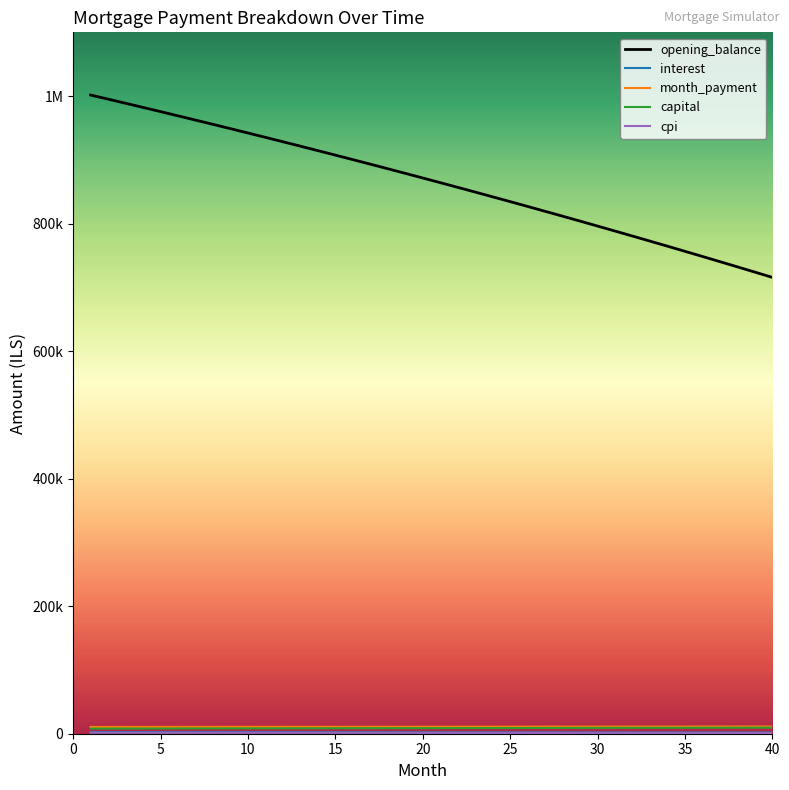

Does the chart have visible grid lines?

No